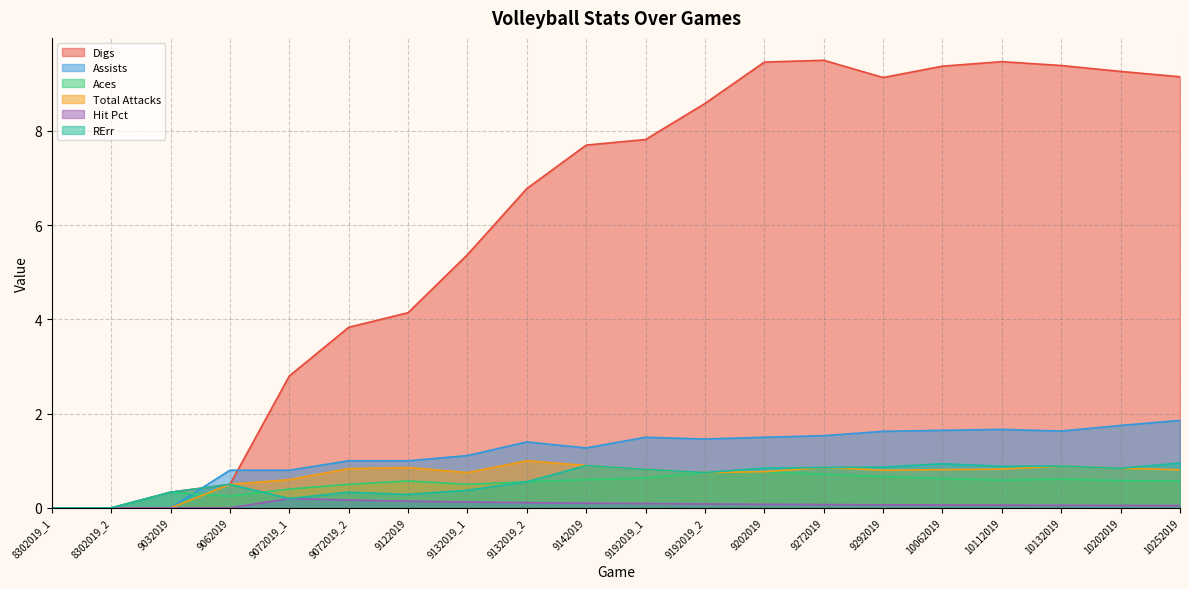

How many categories are shown in the chart?

20